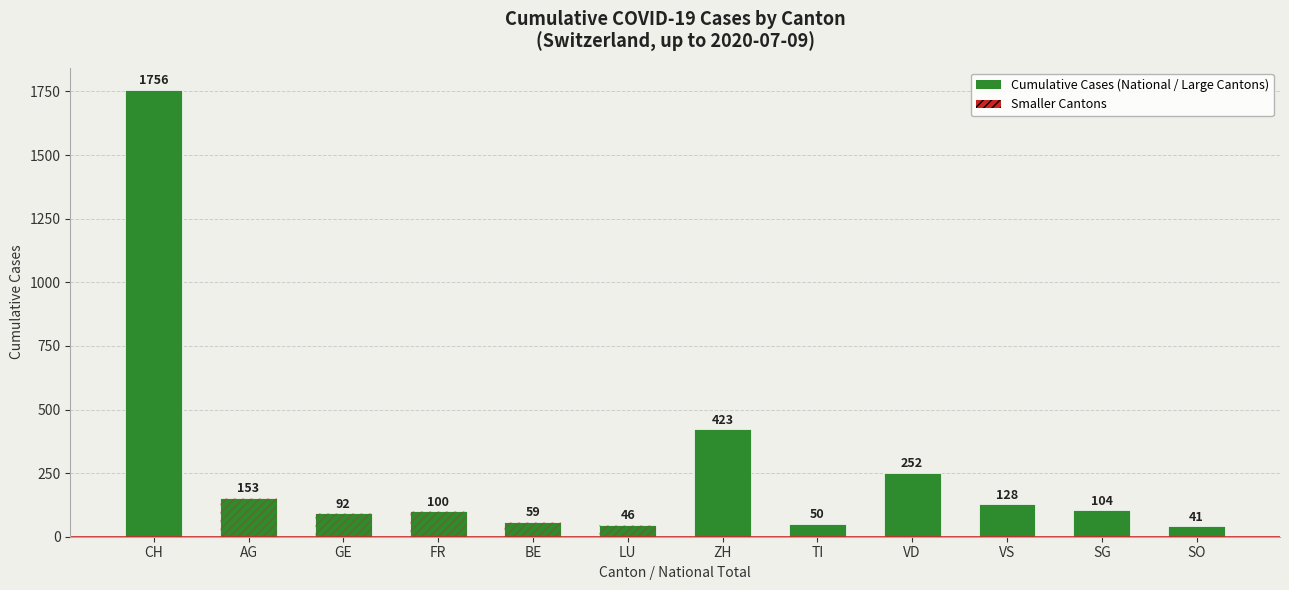

True or false: the data shows 630 at CH.

False